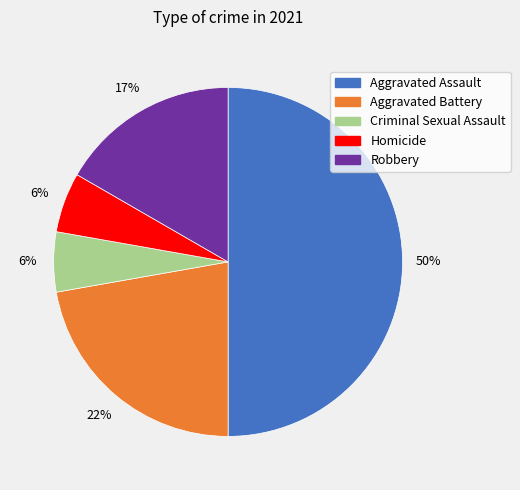

How many slices are in this pie chart?

5